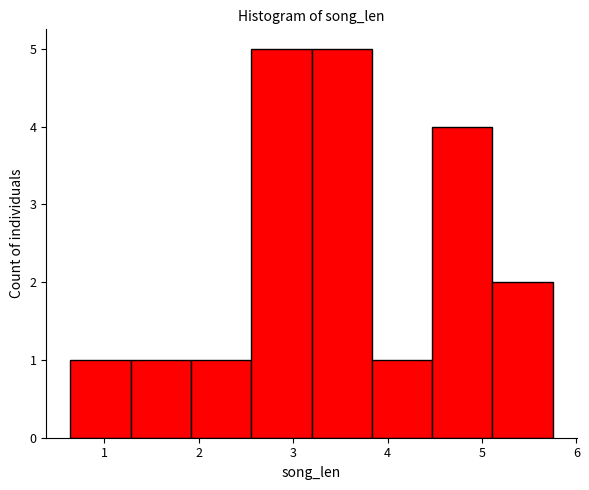

Reading left to right, transcribe this chart: for each bar, give the range it covers on the x-axis and its height. Neither the bar edges nor the heights are printed on the chart, so give them approximately, as read against the axes.

0.6 to 1.3: 1
1.3 to 1.9: 1
1.9 to 2.6: 1
2.6 to 3.2: 5
3.2 to 3.8: 5
3.8 to 4.5: 1
4.5 to 5.1: 4
5.1 to 5.7: 2